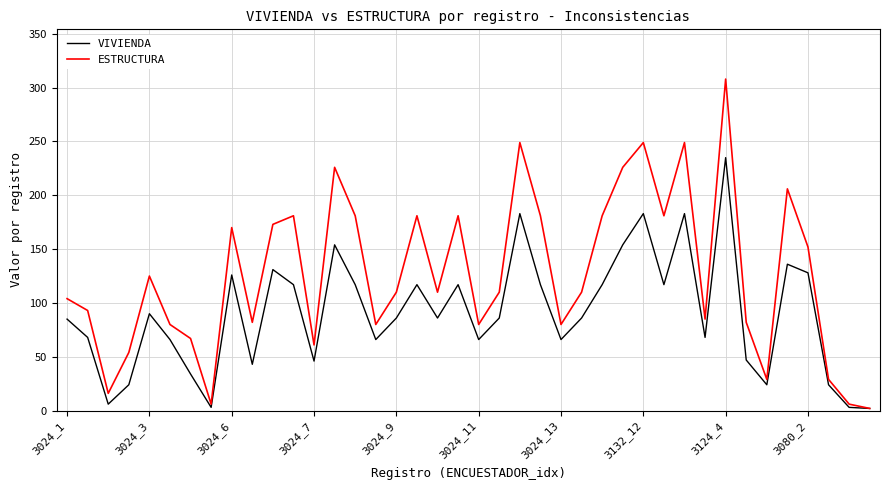

Which series has the largest total across all categories?

ESTRUCTURA